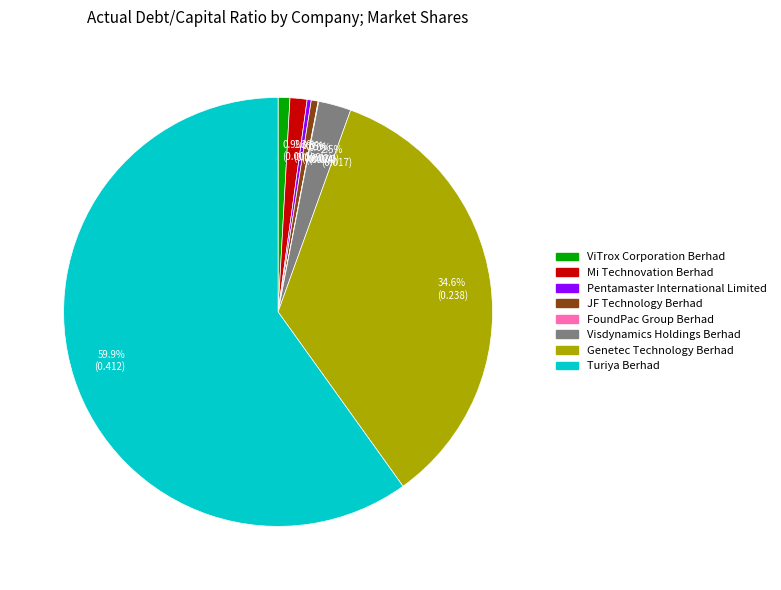

Between 59.9% (0.412) and 34.6% (0.238), which is larger?

59.9% (0.412)